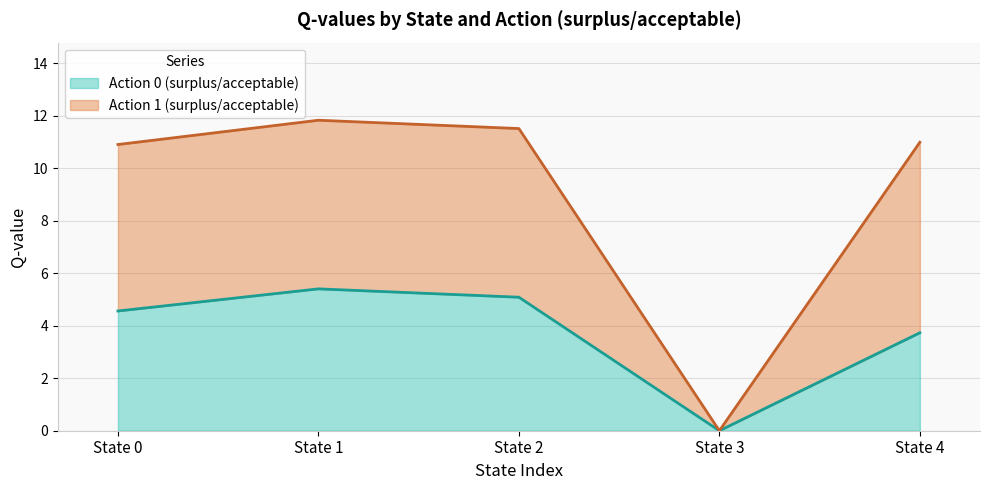

True or false: Action 0 (surplus/acceptable) and Action 1 (surplus/acceptable) cross at least once.

False